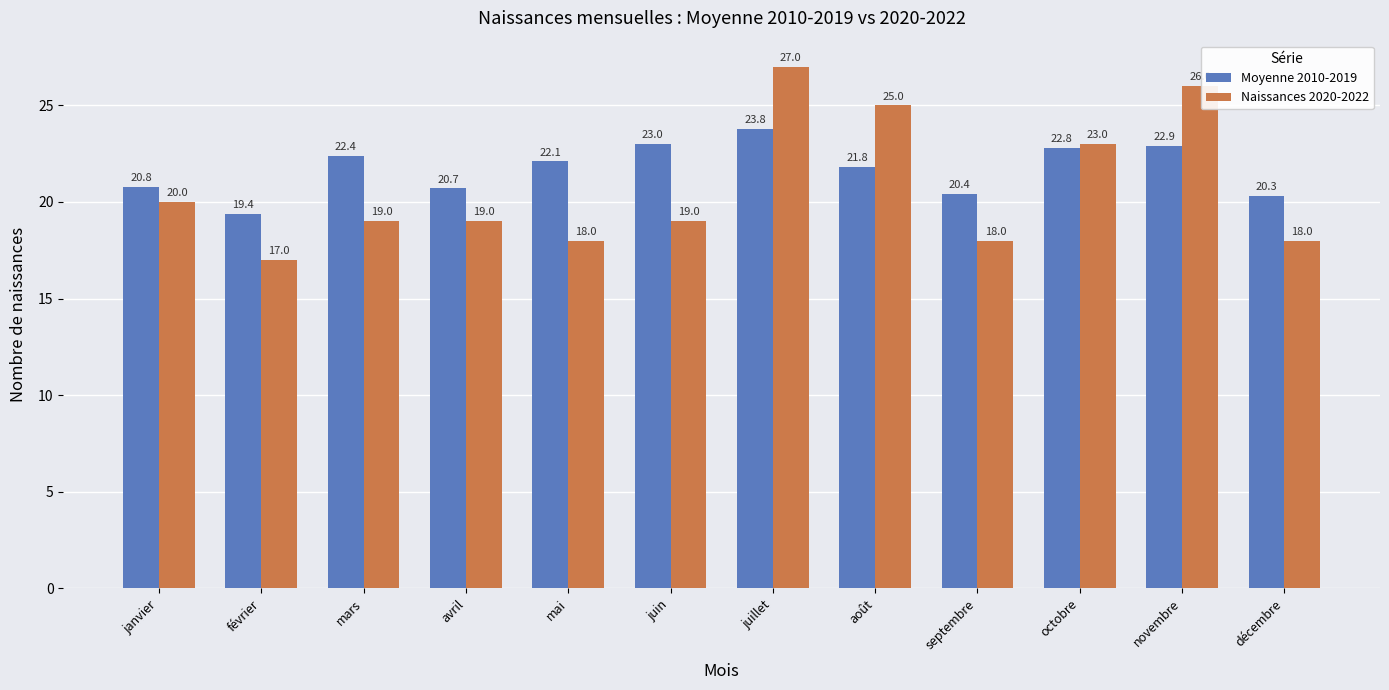

Reading right to left, list all the values displayed in this chart.

Moyenne 2010-2019: décembre=20.3	novembre=22.9	octobre=22.8	septembre=20.4	août=21.8	juillet=23.8	juin=23.0	mai=22.1	avril=20.7	mars=22.4	février=19.4	janvier=20.8
Naissances 2020-2022: décembre=18.0	novembre=26.0	octobre=23.0	septembre=18.0	août=25.0	juillet=27.0	juin=19.0	mai=18.0	avril=19.0	mars=19.0	février=17.0	janvier=20.0